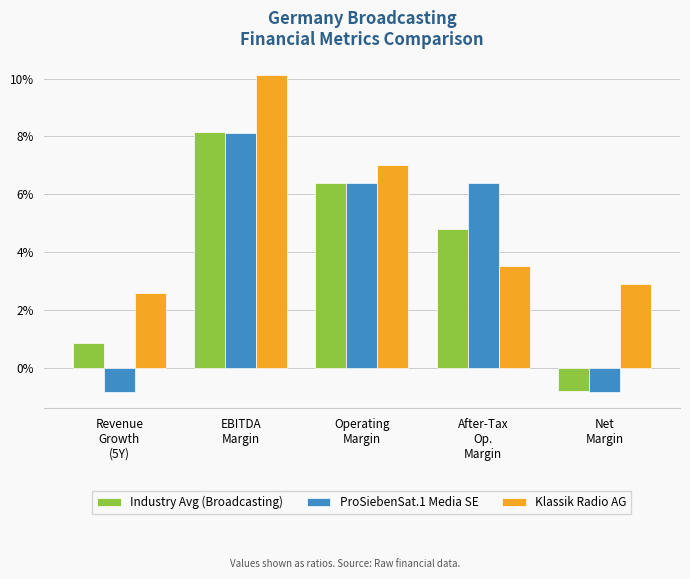

Reading right to left, what are all the values shown in this chart?

Industry Avg (Broadcasting): Net
Margin=-0.0	After-Tax
Op.
Margin=0.0	Operating
Margin=0.1	EBITDA
Margin=0.1	Revenue
Growth
(5Y)=0.0
ProSiebenSat.1 Media SE: Net
Margin=-0.0	After-Tax
Op.
Margin=0.1	Operating
Margin=0.1	EBITDA
Margin=0.1	Revenue
Growth
(5Y)=-0.0
Klassik Radio AG: Net
Margin=0.0	After-Tax
Op.
Margin=0.0	Operating
Margin=0.1	EBITDA
Margin=0.1	Revenue
Growth
(5Y)=0.0